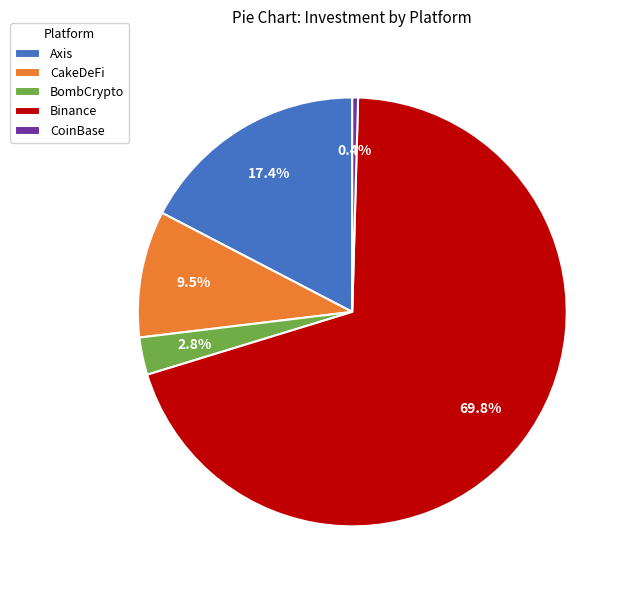

Which has a higher value, BombCrypto or CakeDeFi?

CakeDeFi